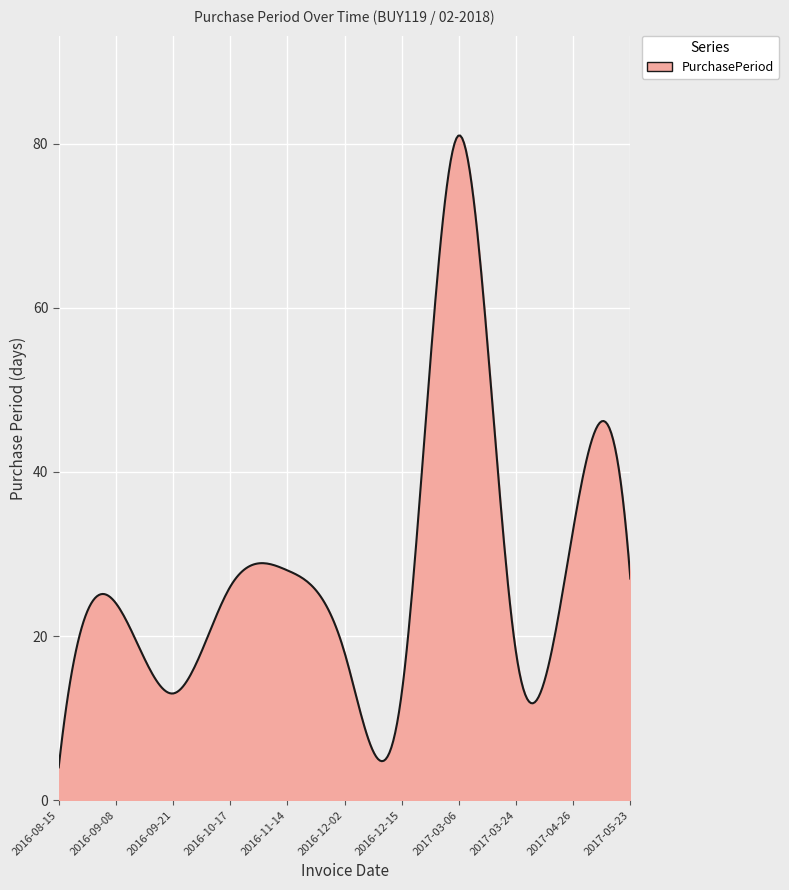

What is the greatest value displayed?

81.0